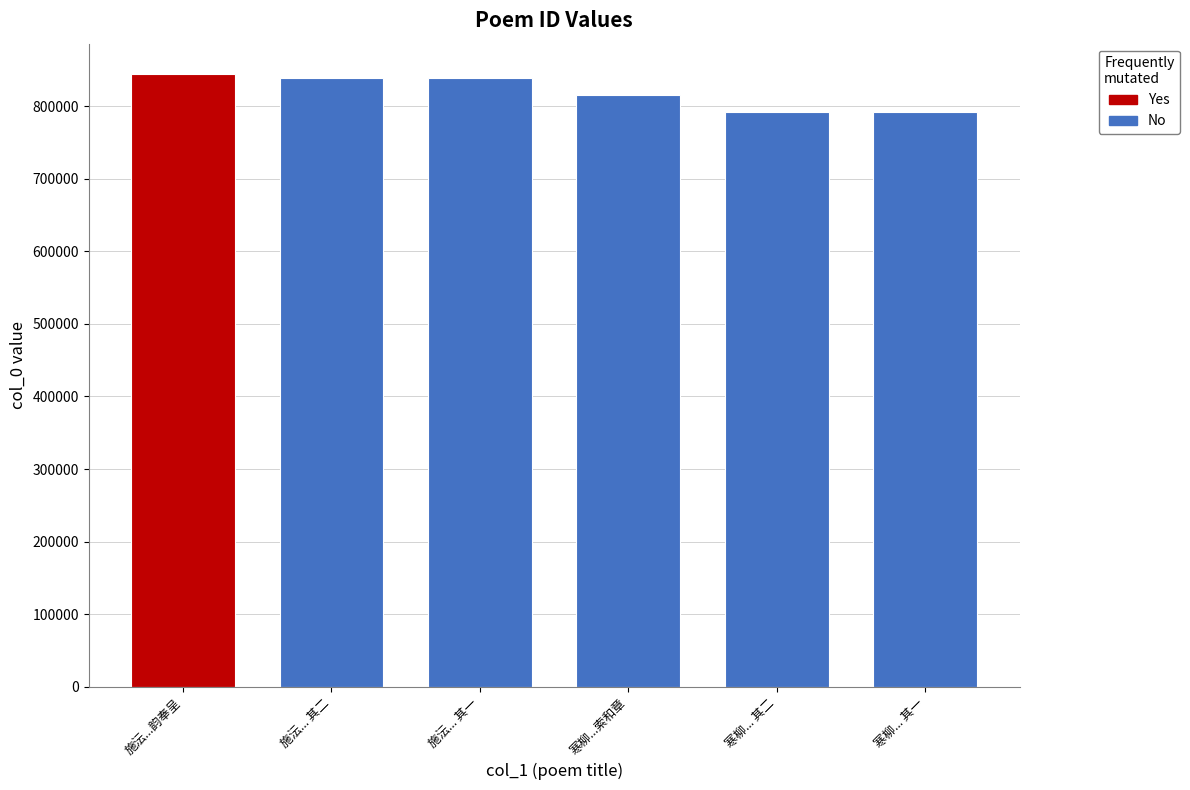

What is the value of the 1st bar from the left?

843708